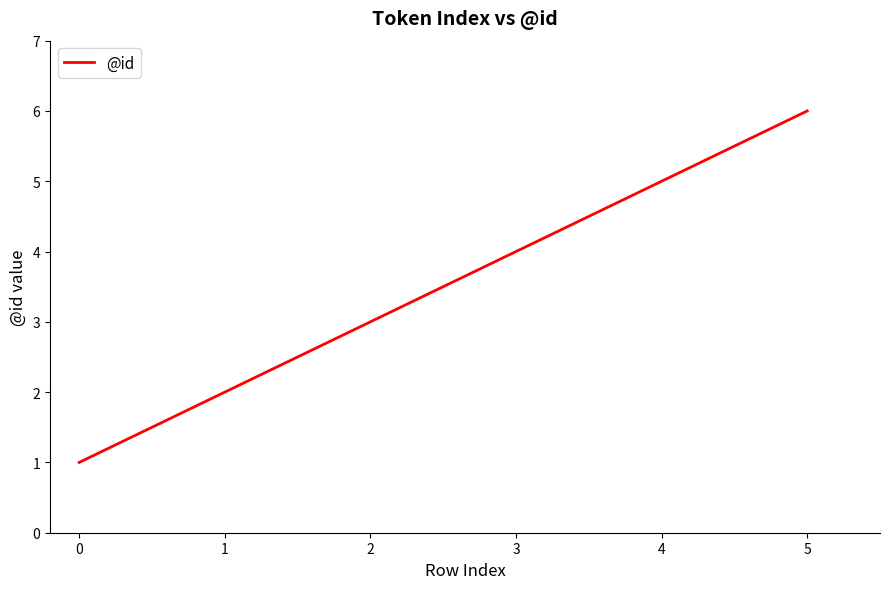

What is the maximum value shown in the chart?

6